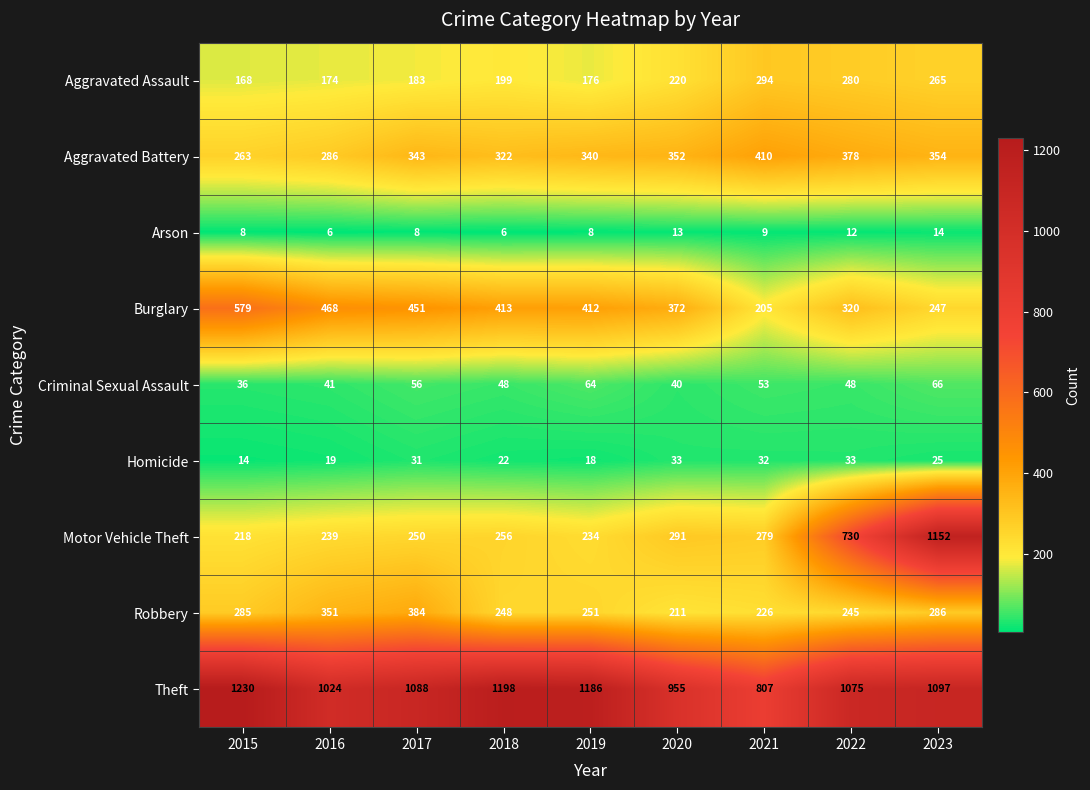

At which category is the sum across all series the highest?

2023